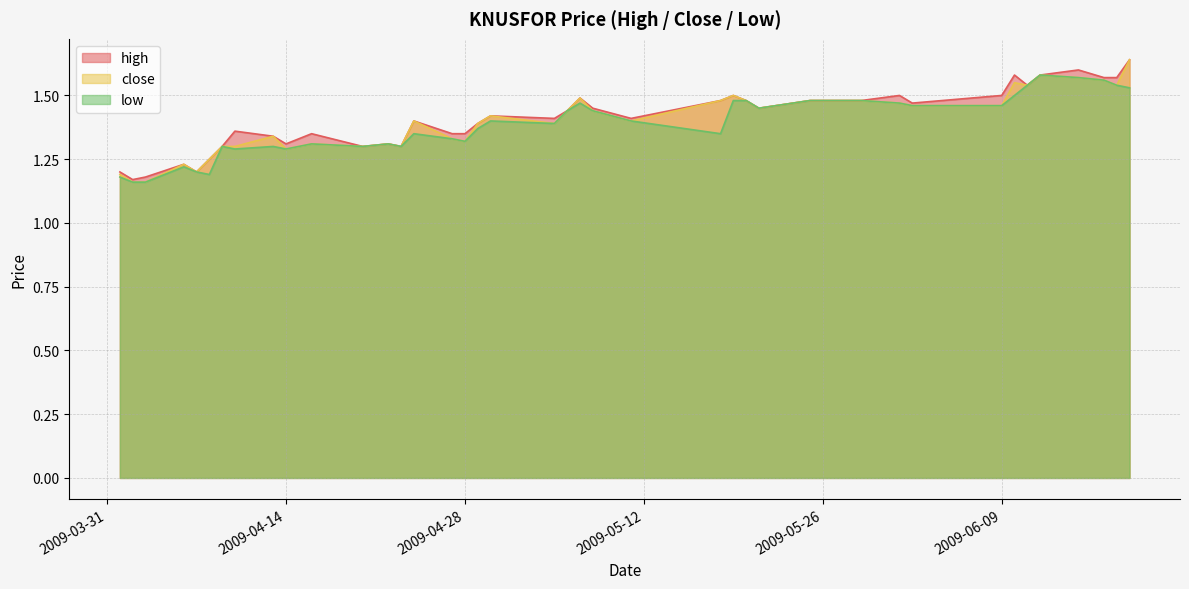

List the labels in order of close value, smallest first.

2009-04-02, 2009-04-03, 2009-04-01, 2009-04-07, 2009-04-06, 2009-04-08, 2009-04-14, 2009-04-09, 2009-04-10, 2009-04-20, 2009-04-23, 2009-04-16, 2009-04-22, 2009-04-28, 2009-04-27, 2009-04-13, 2009-04-29, 2009-05-05, 2009-04-24, 2009-05-11, 2009-04-30, 2009-05-06, 2009-05-08, 2009-05-21, 2009-06-02, 2009-06-09, 2009-06-01, 2009-05-18, 2009-05-20, 2009-05-25, 2009-05-29, 2009-05-07, 2009-05-19, 2009-06-11, 2009-06-18, 2009-06-10, 2009-06-17, 2009-06-15, 2009-06-12, 2009-06-19